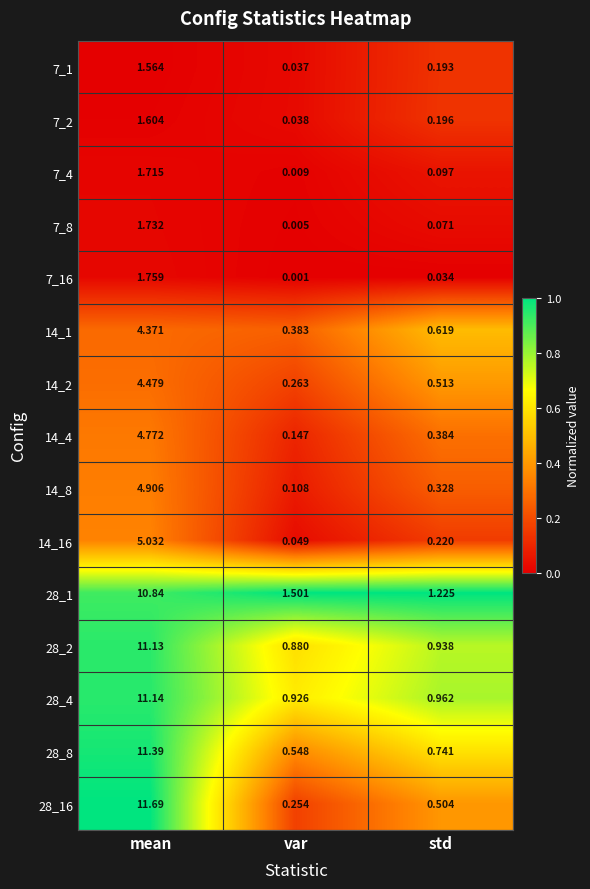

Rank the categories by 7_4 value from lowest to highest.

var, std, mean